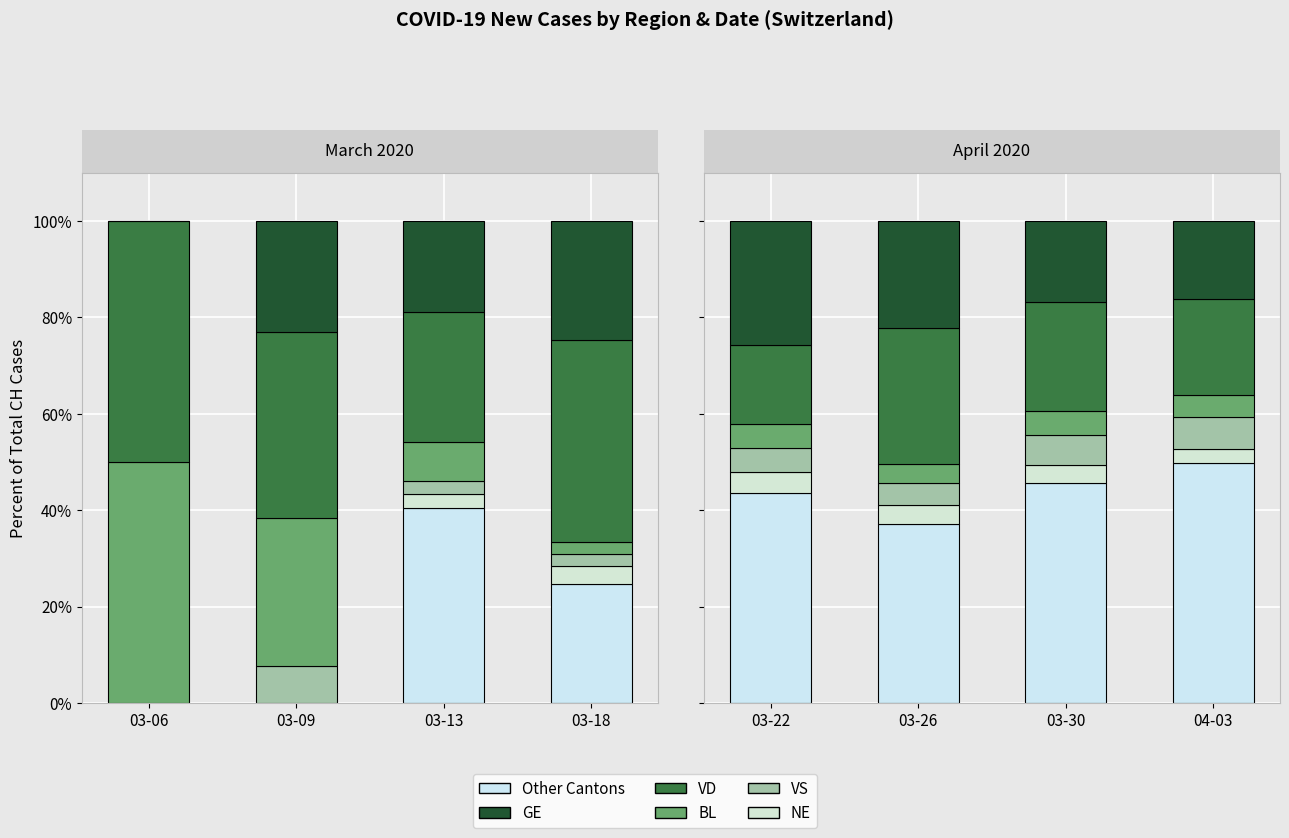

What is the maximum value for Other Cantons?

49.9